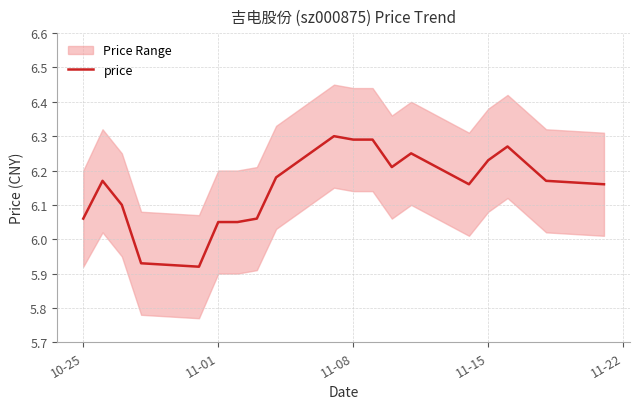

The price series shows 3.6 at 10-25. True or false?

False